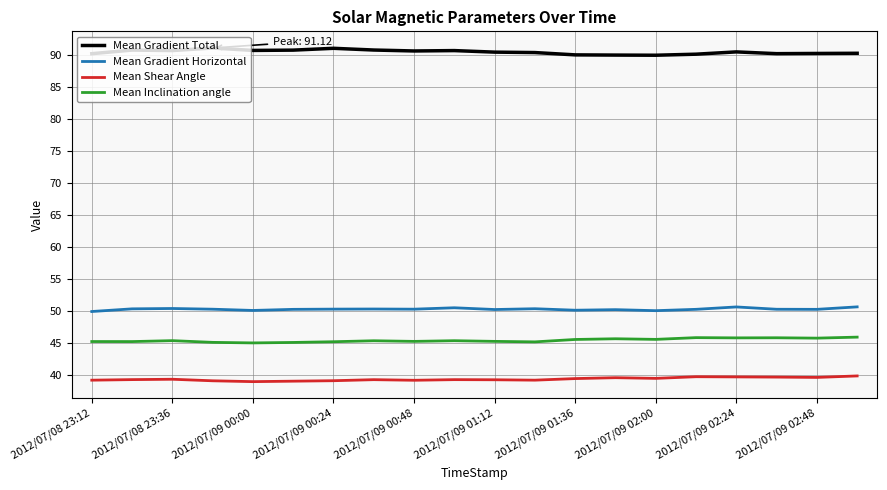

What is the minimum value shown in the chart?

39.0